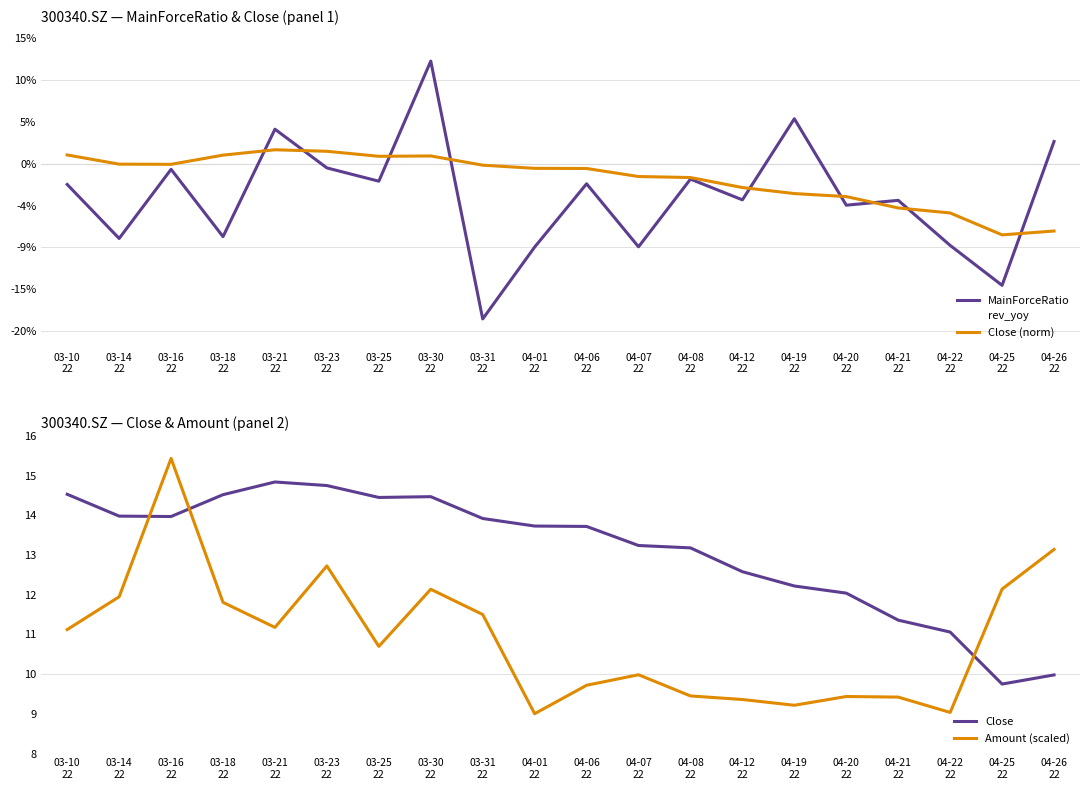

Where does the MainForceRatio series first go above 0?

03-21
22